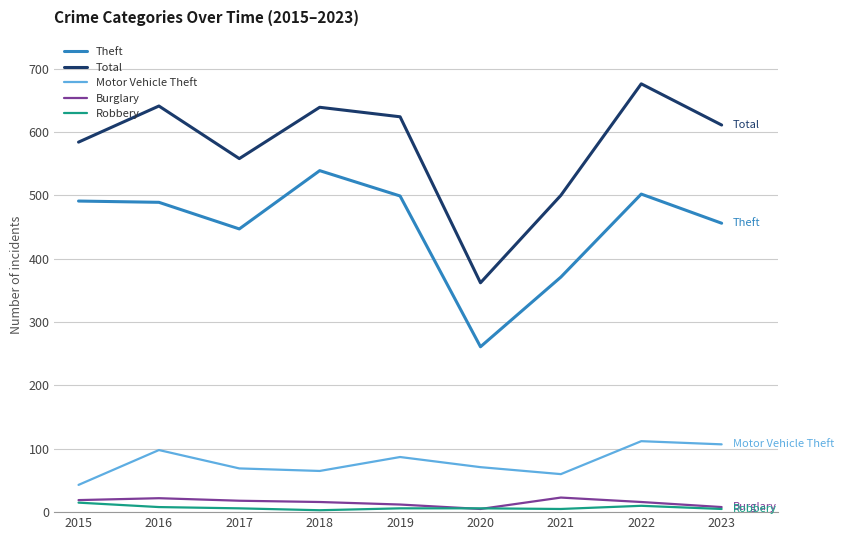

What is the minimum value for Motor Vehicle Theft?

43